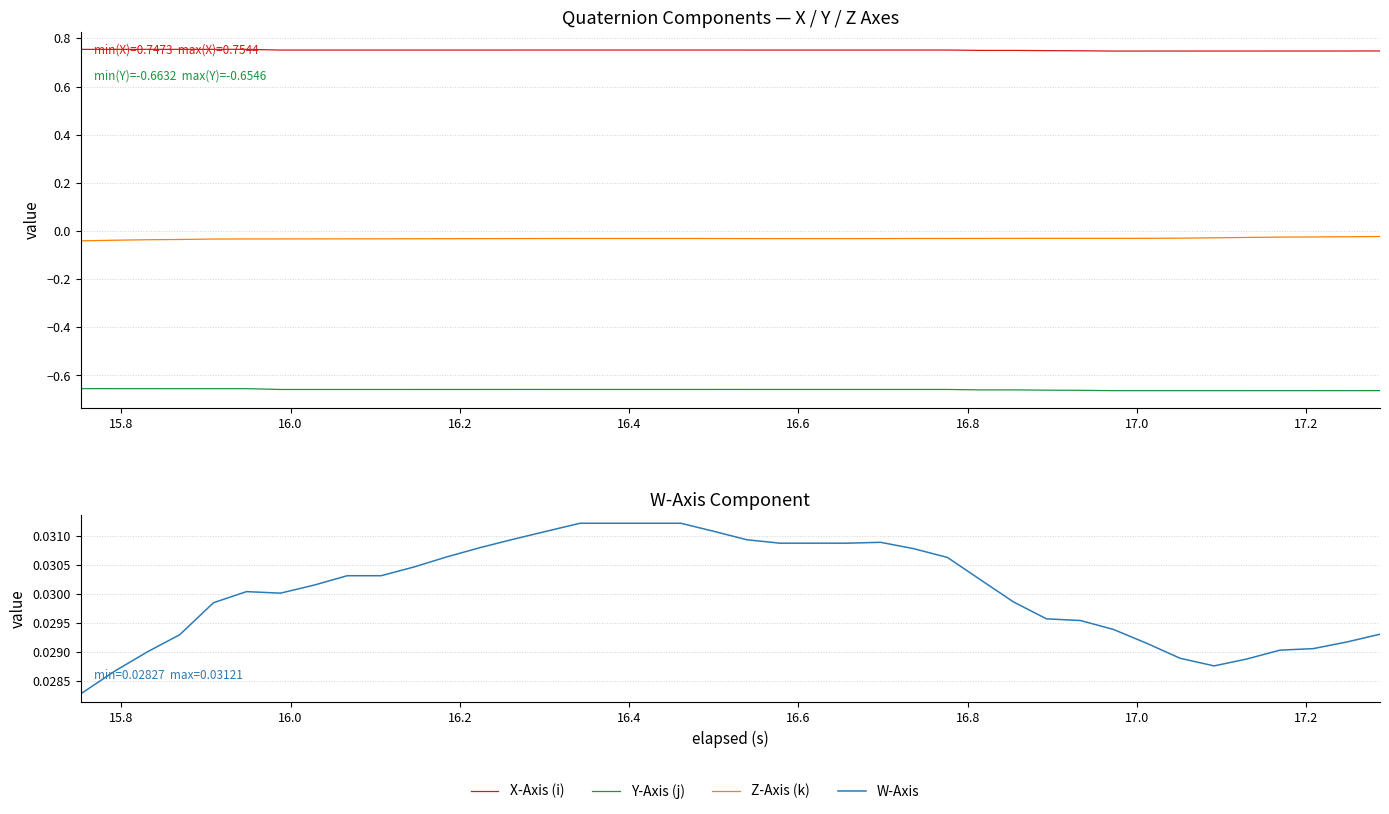

In X-Axis (i), how many points are higher than both neighbors (excluding endpoints)?

4